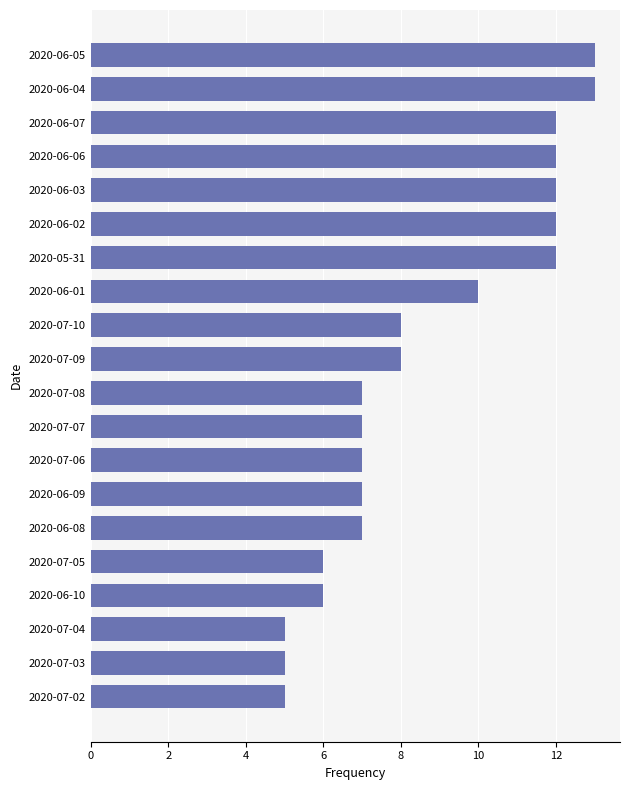

What is the value of the 3rd bar from the top?

12